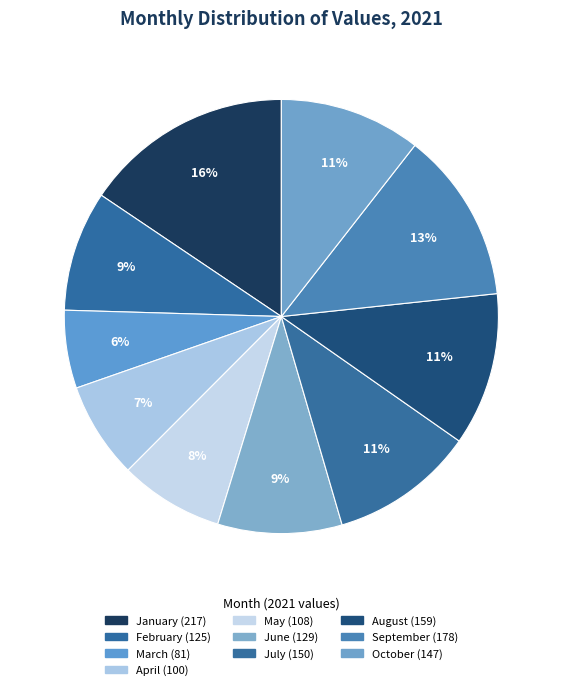

Which has a higher value, October or January?

January